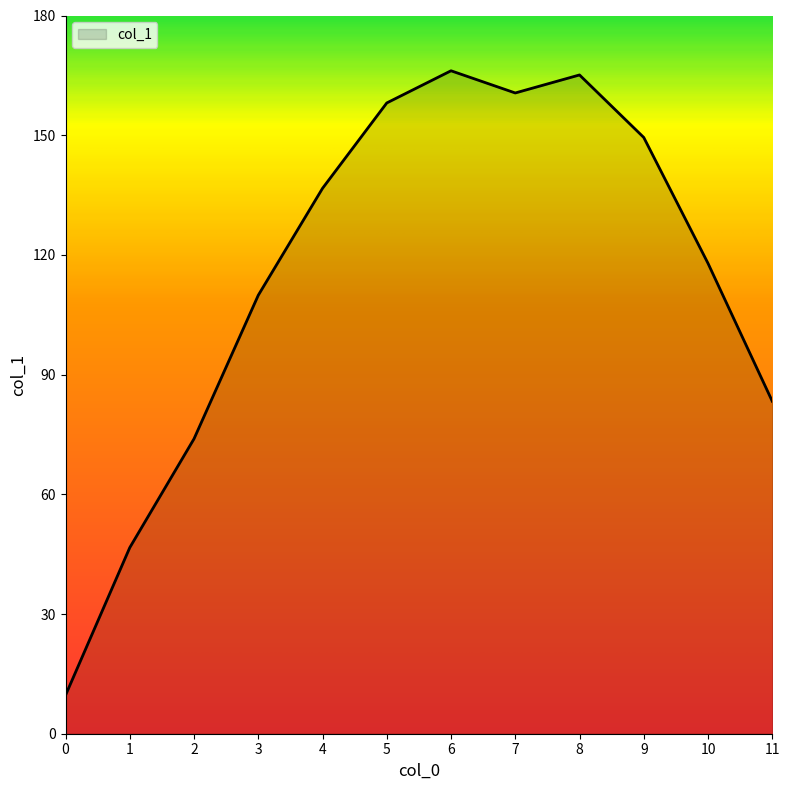

Count the number of data series in this chart.

1